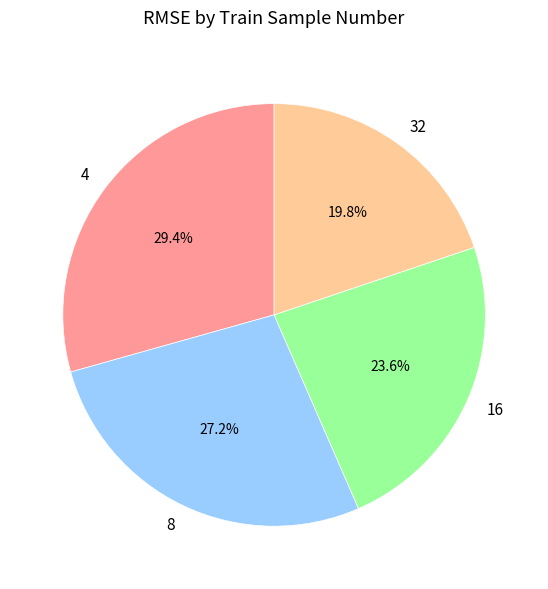

Is it true that 16 is 24% of the pie?

True